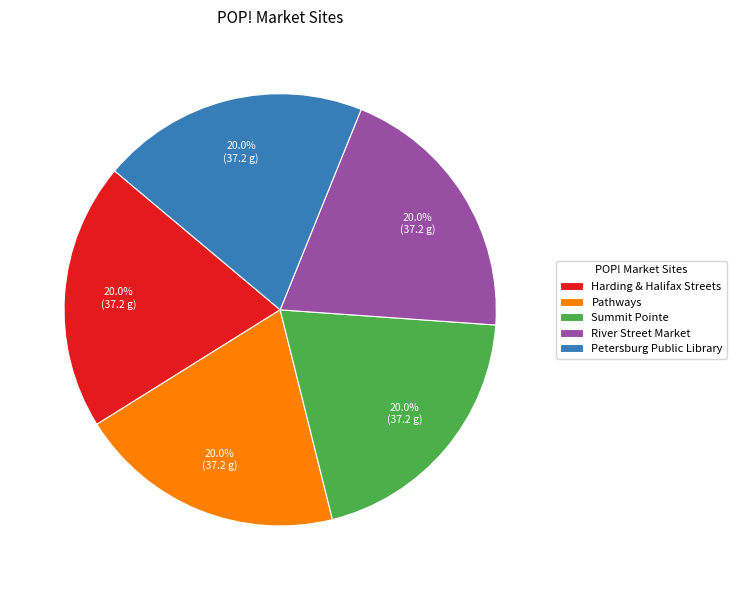

Does Petersburg Public Library account for over 50% of the chart?

No